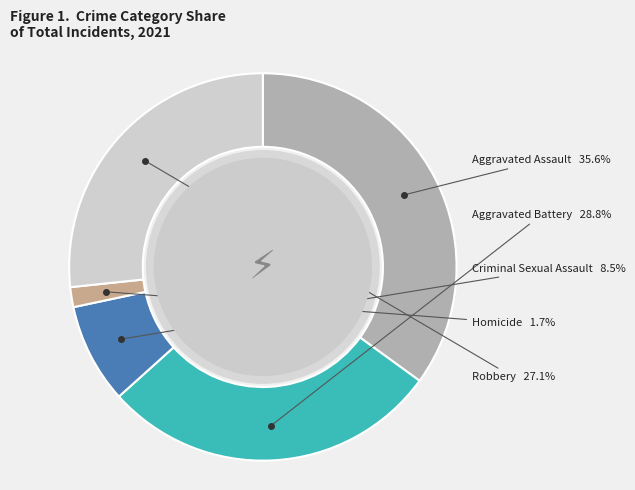

Does Criminal Sexual Assault account for over 50% of the chart?

No